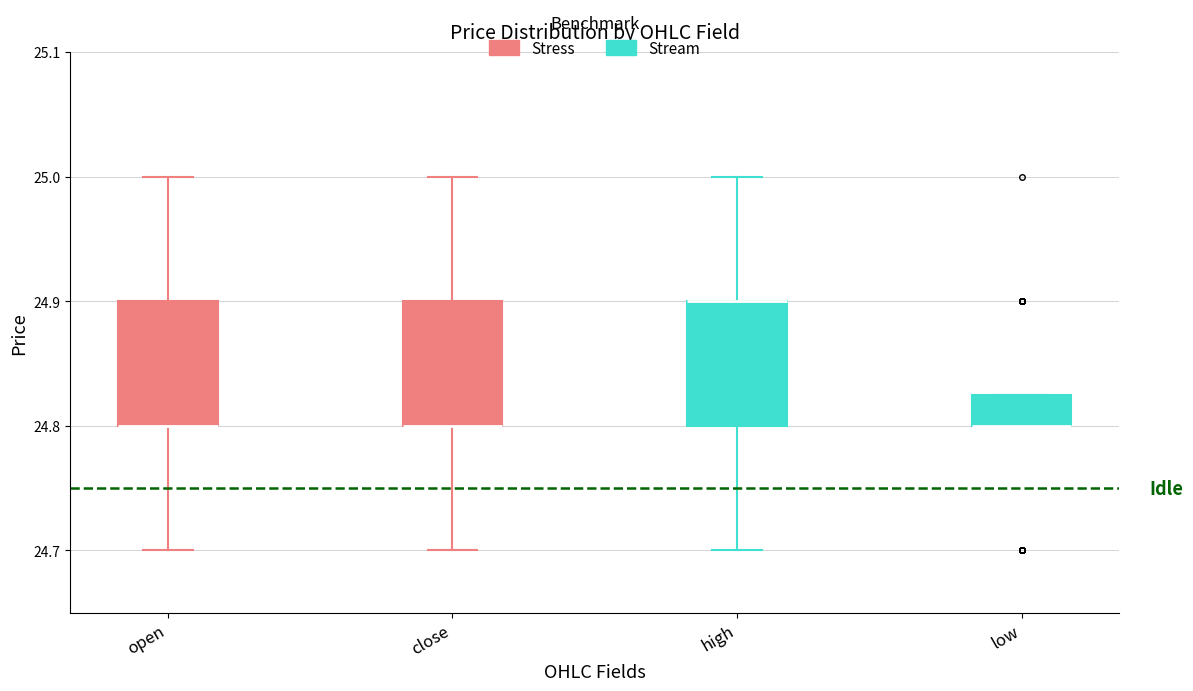

Reading left to right, transcribe this box plot: for each box, give where its median line is, the range the box spans, and where its two whiskers end, as read against the y-axis. The values are not printed on the chart, so give them approximately, as read against the axis.

open: median 24.80 (drawn on the box's lower edge), box 24.80 to 24.90, whiskers 24.70 to 25.00
close: median 24.80 (drawn on the box's lower edge), box 24.80 to 24.90, whiskers 24.70 to 25.00
high: median 24.90 (drawn on the box's upper edge), box 24.80 to 24.90, whiskers 24.70 to 25.00
low: median 24.80 (drawn on the box's lower edge), box 24.80 to 24.83, whiskers 24.80 to 24.83